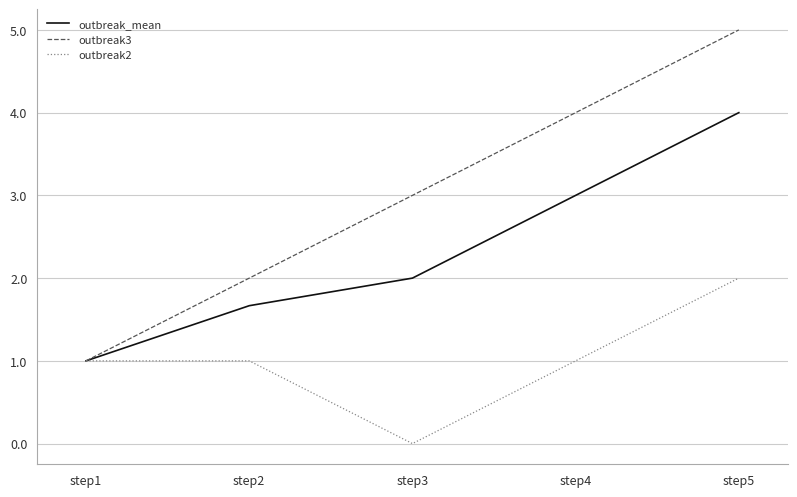

Is this an area chart (filled region under the line)?

No